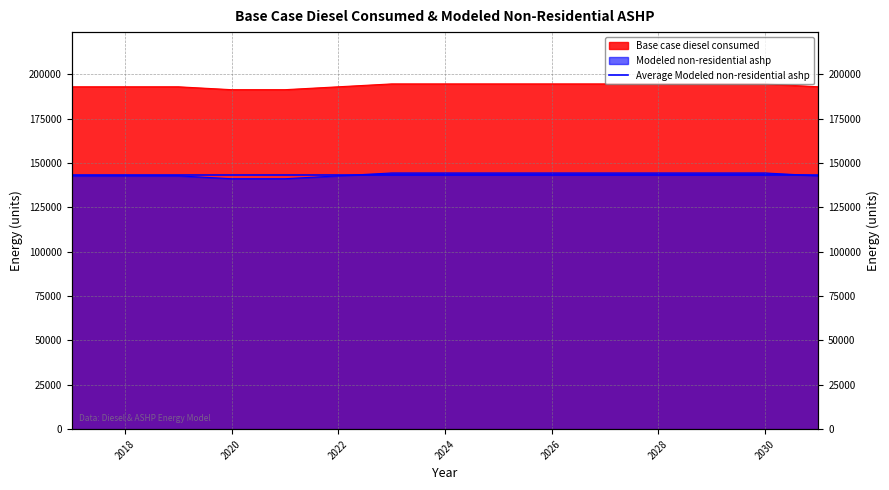

Rank the series by their average value, from lowest to highest.

Modeled non-residential ashp, Base case diesel consumed